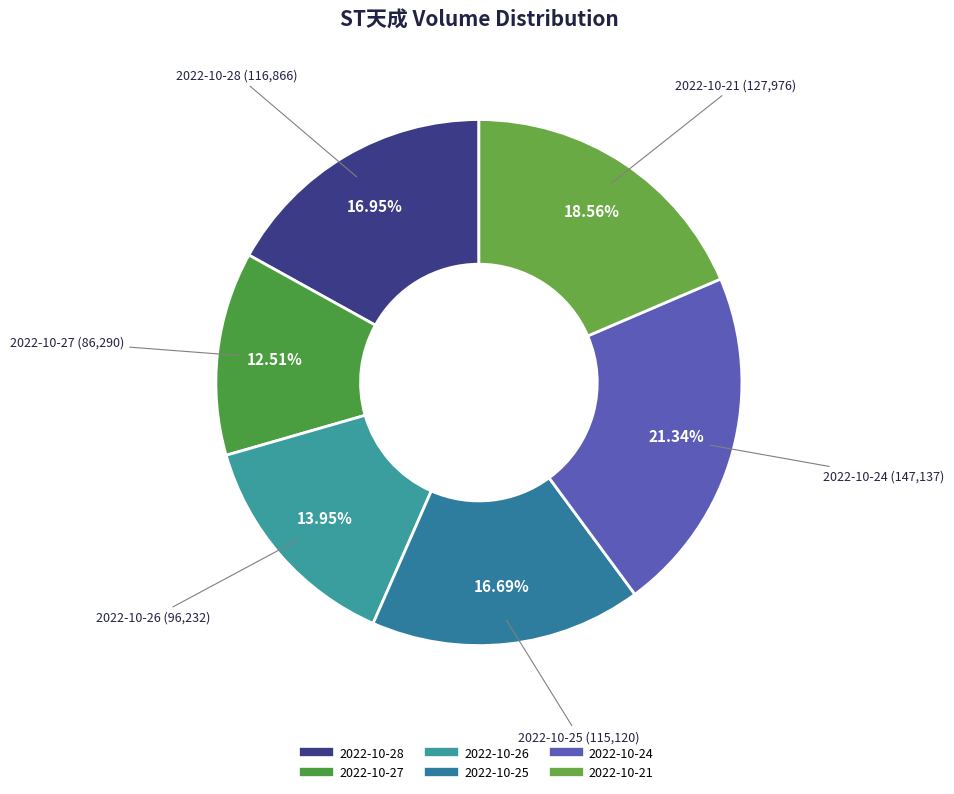

Combined, do 2022-10-28 and 2022-10-25 account for over 50%?

No